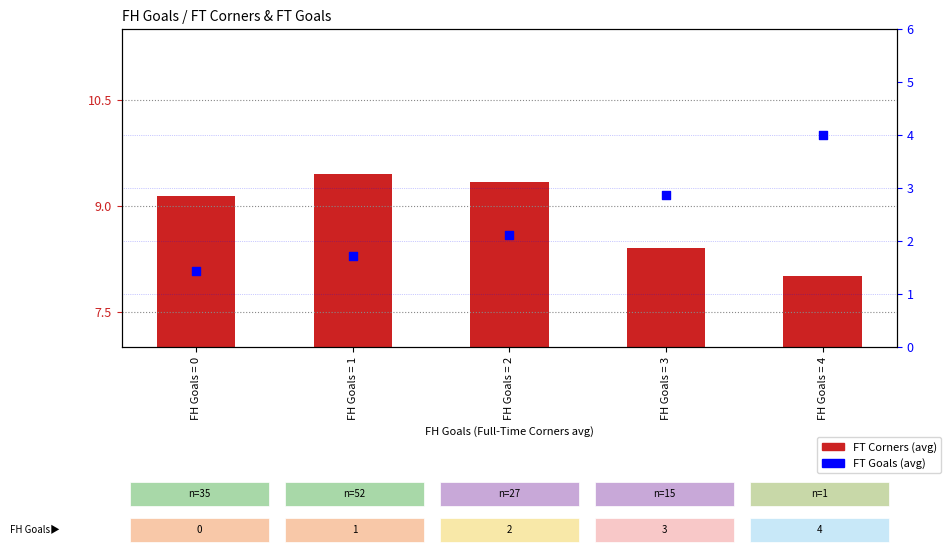

What are all the series names shown in the legend?

FT Corners, FT Goals